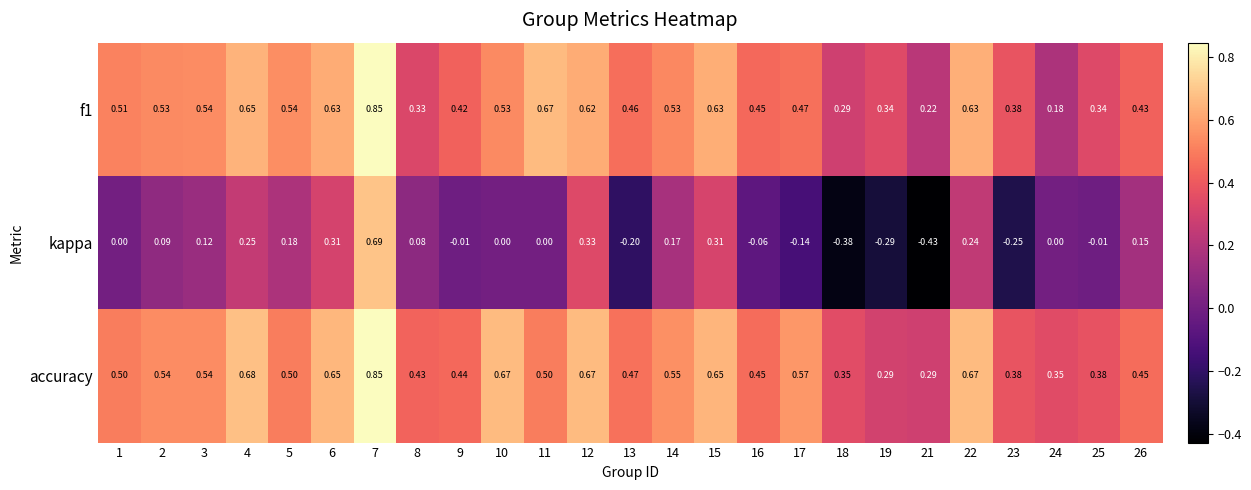

Which series changed the most between 6 and 13?

kappa